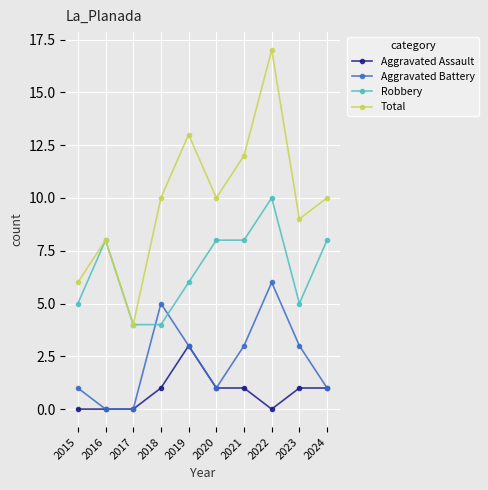

Between 2020 and 2023, which series saw the biggest shift?

Robbery